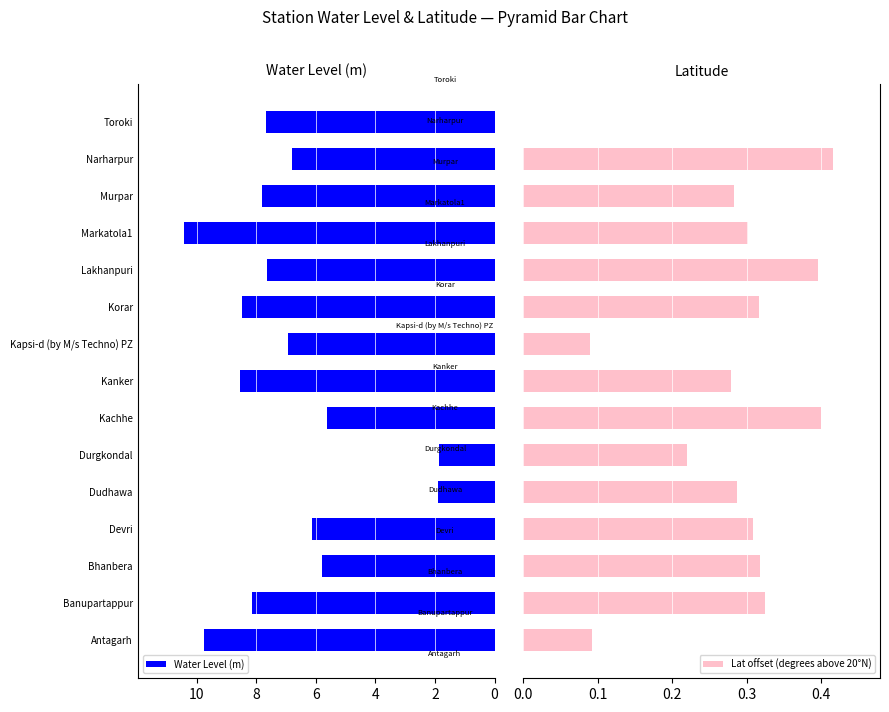

What is the lowest value of the Water Level (m) series?

1.9